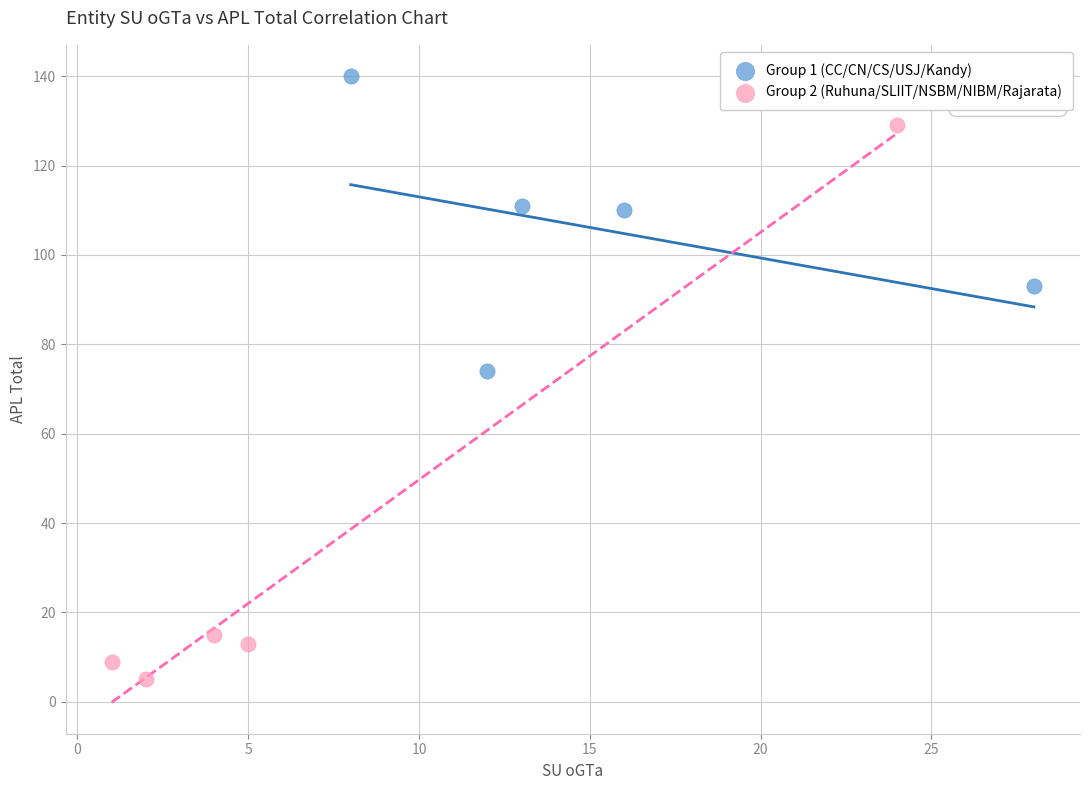

Which series contains the lowest Y value?

Group 2 (Ruhuna/SLIIT/NSBM/NIBM/Rajarata)